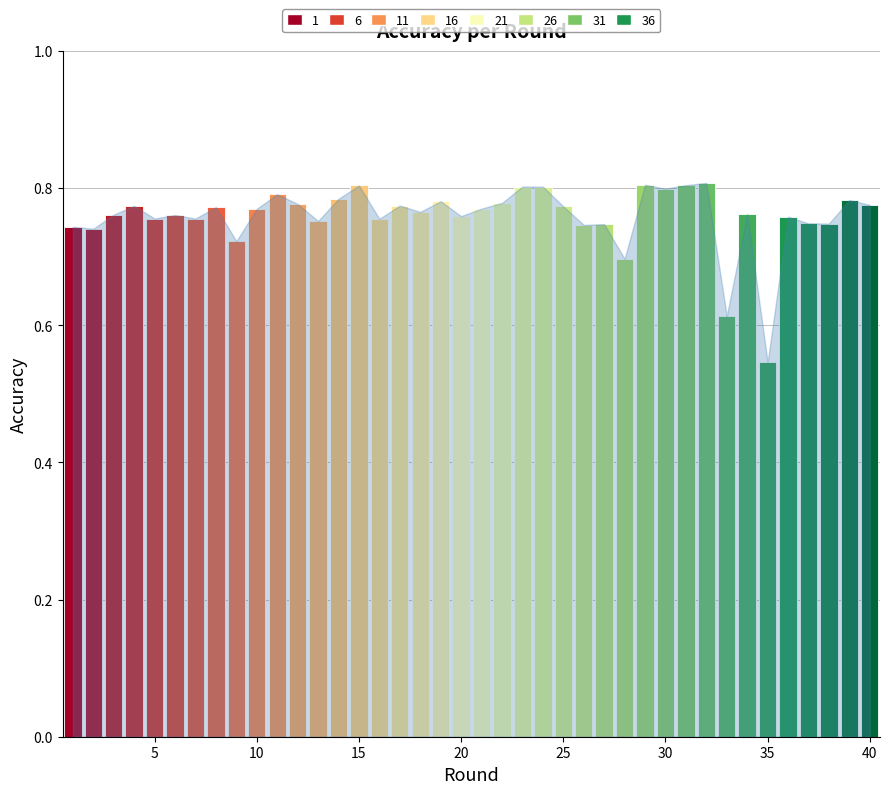

Reading left to right, transcribe all the data shown in this chart.

1=0.7	2=0.7	3=0.8	4=0.8	5=0.8	6=0.8	7=0.8	8=0.8	9=0.7	10=0.8	11=0.8	12=0.8	13=0.8	14=0.8	15=0.8	16=0.8	17=0.8	18=0.8	19=0.8	20=0.8	21=0.8	22=0.8	23=0.8	24=0.8	25=0.8	26=0.7	27=0.7	28=0.7	29=0.8	30=0.8	31=0.8	32=0.8	33=0.6	34=0.8	35=0.5	36=0.8	37=0.7	38=0.7	39=0.8	40=0.8